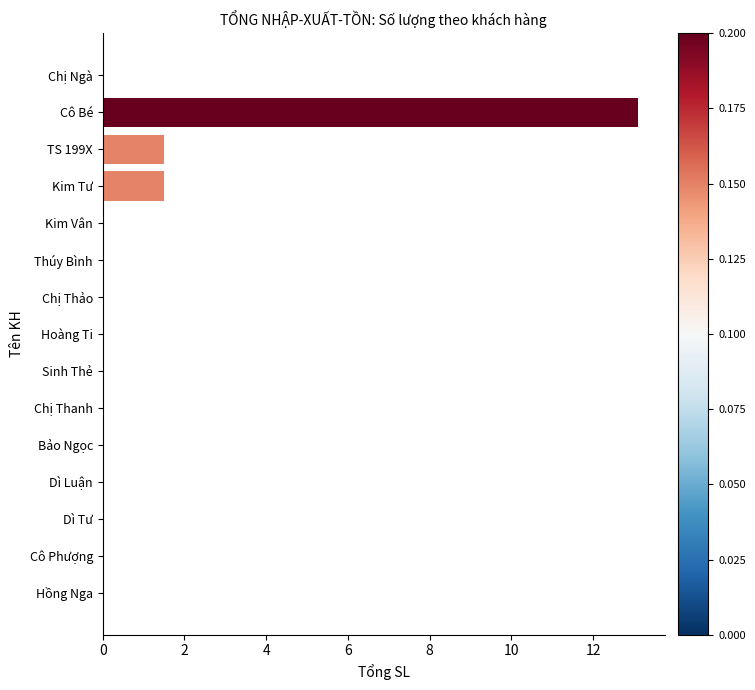

What is the sum of all values?

16.1